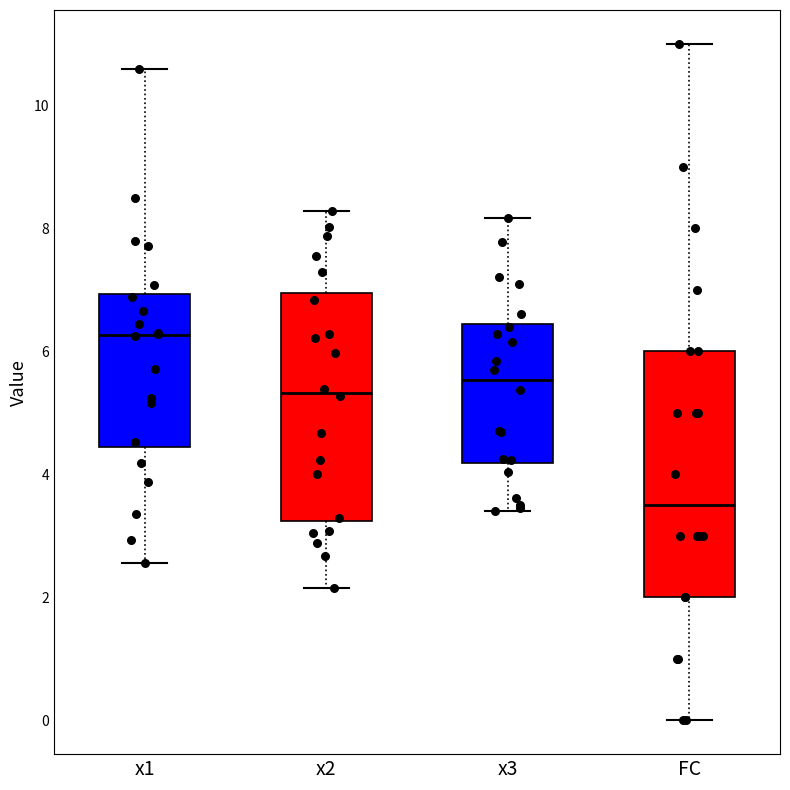

Comparing the boxes themselves (not the whiskers), which one is the tallest?

FC